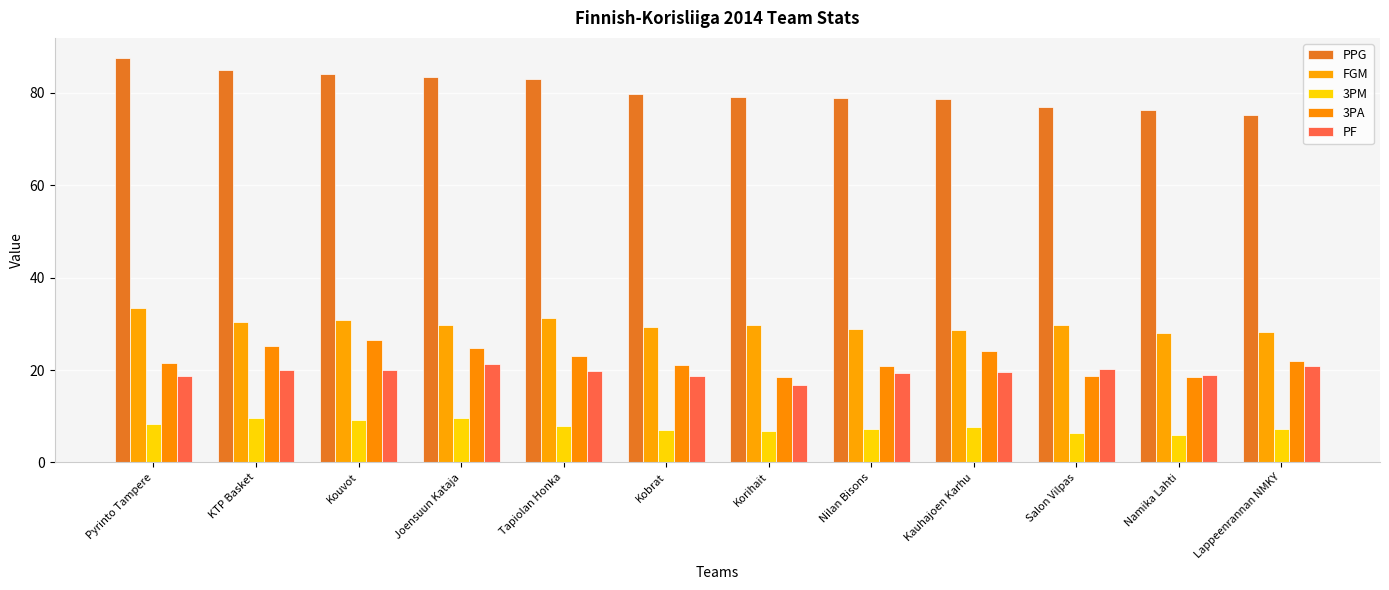

What is the difference between the second highest and second lowest values in the FGM series?

3.1